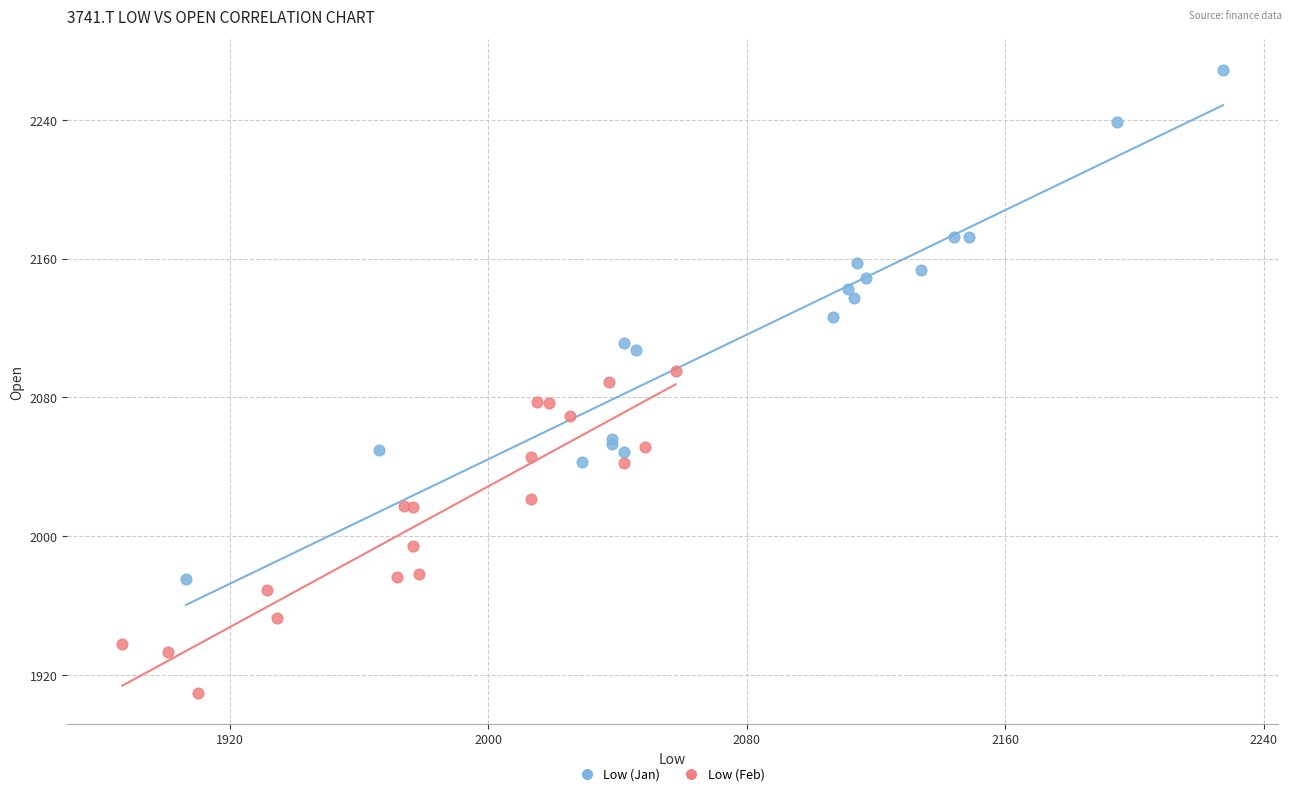

Which series contains the highest Y value?

Low (Jan)